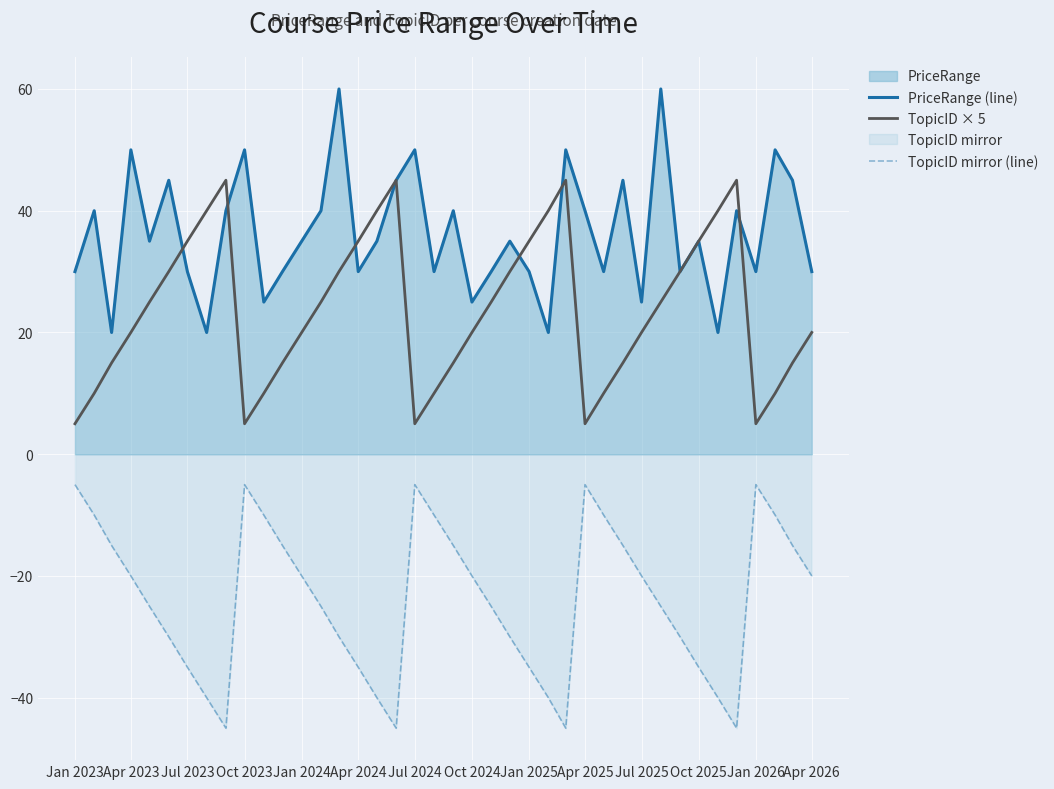

How many series are shown in this chart?

3